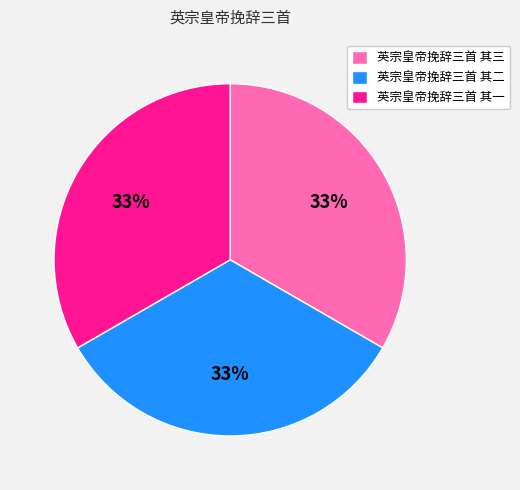

Approximately how many times larger is the value at 英宗皇帝挽辞三首 其一 compared to 英宗皇帝挽辞三首 其三?

1.0